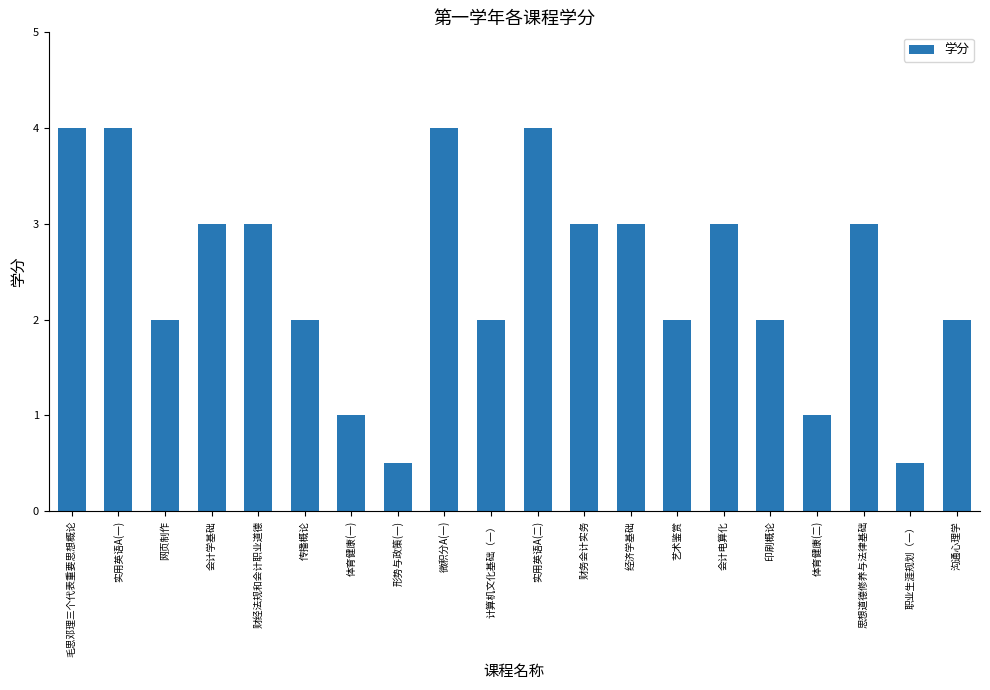

What is the value of the 4th bar from the left?

3.0